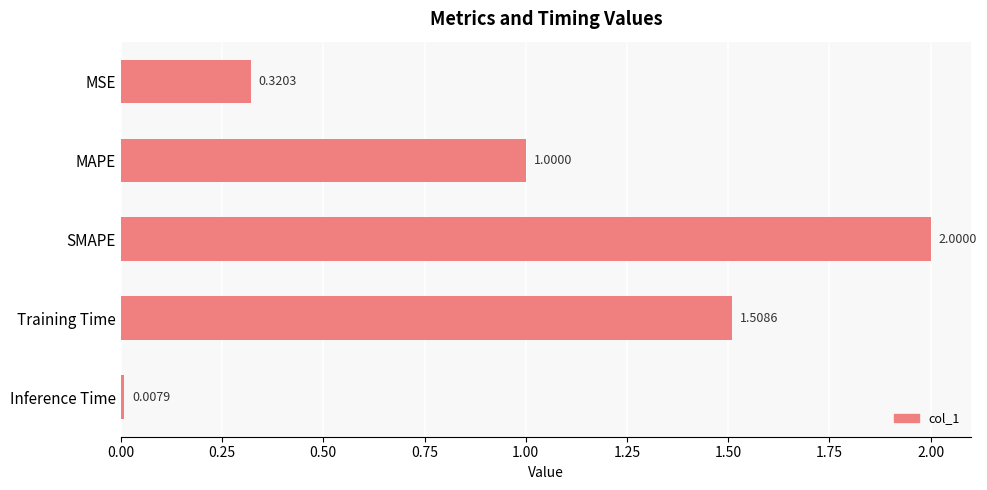

Count the number of categories in the chart.

5